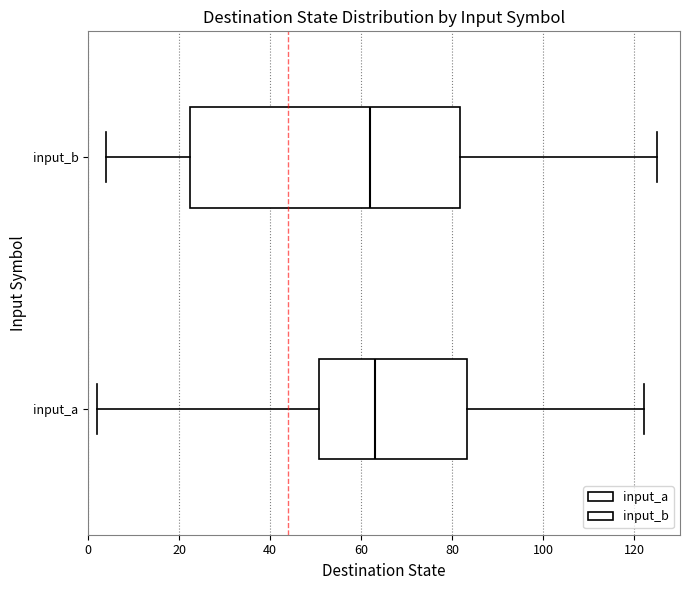

Reading bottom to top, read every box against the x-axis: the position of its median line, the range the box covers, and the ends of its whiskers. The values are not printed on the chart, so give them approximately, as read against the axis.

input_a: median 64, box 50 to 84, whiskers 2 to 122
input_b: median 62, box 22 to 82, whiskers 4 to 126